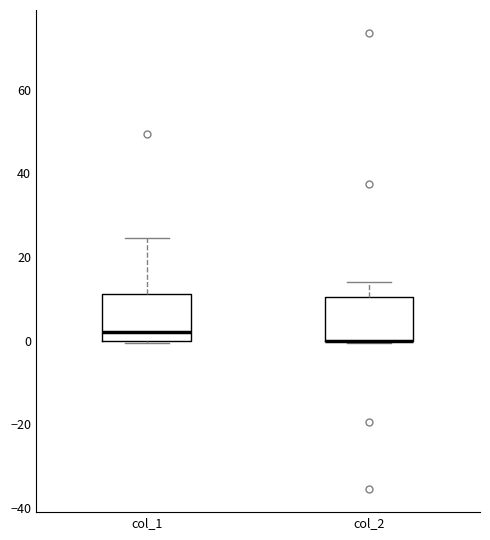

Where is the upper edge of the box for col_2 on the y-axis? The values are not printed on the chart, so give them approximately, as read against the axis.

10